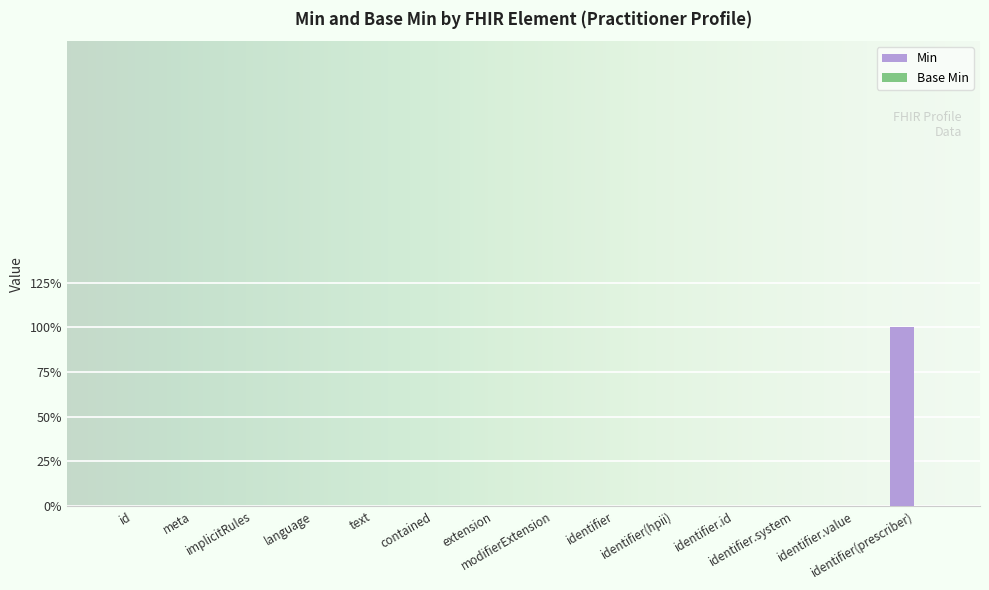

Reading left to right, list all the values displayed in this chart.

0	0	0	0	0	0	0	0	0	0	0	0	0	1